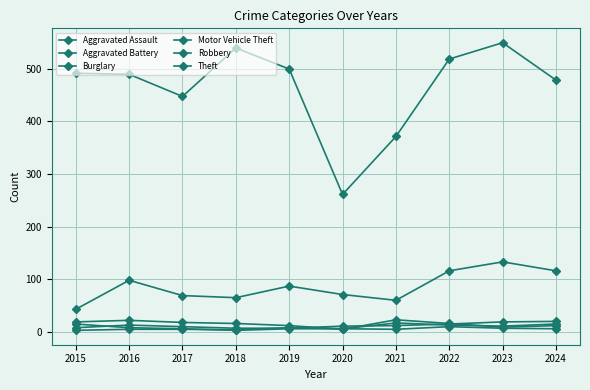

Reading left to right, list all the values displayed in this chart.

Aggravated Assault: 8	13	10	7	7	11	12	15	19	20
Aggravated Battery: 3	5	5	4	8	6	17	13	11	15
Burglary: 19	22	18	16	12	5	23	16	9	12
Motor Vehicle Theft: 43	98	69	65	87	71	60	116	133	116
Robbery: 15	8	6	3	6	6	5	10	7	6
Theft: 491	489	447	539	499	261	371	518	549	478